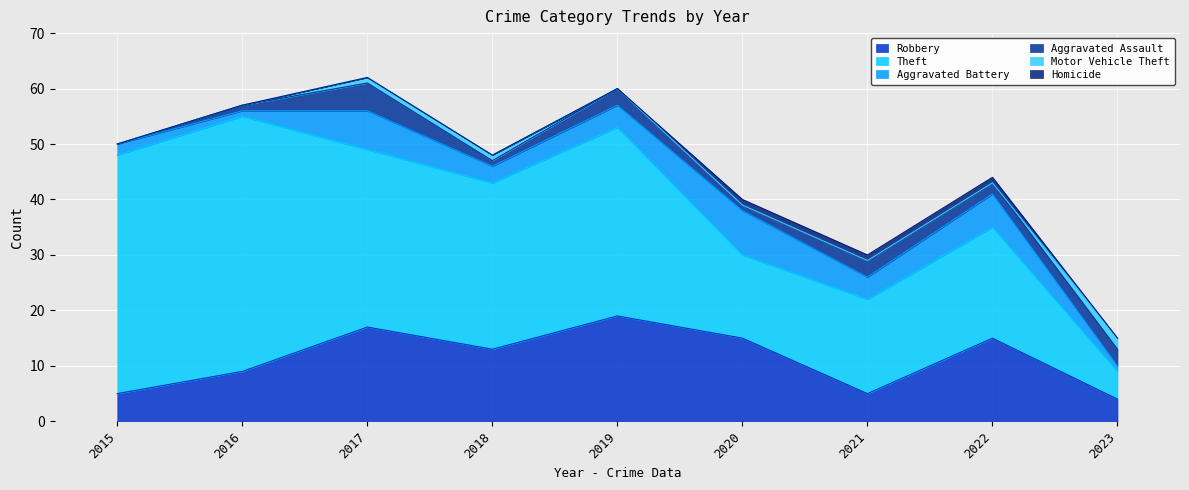

The value of Motor Vehicle Theft at 2015 is -1. True or false?

False